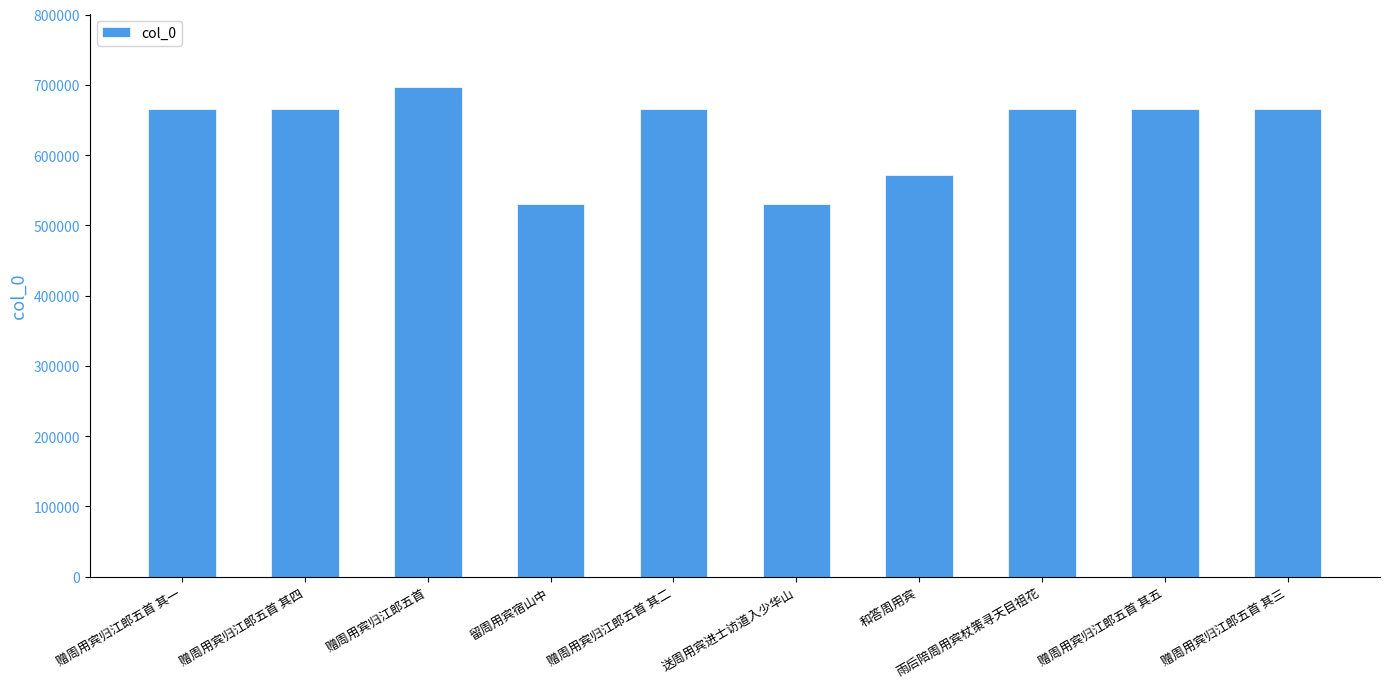

What is the change in value from 送周用宾进士访道入少华山 to 赠周用宾归江郎五首 其五?

+135319